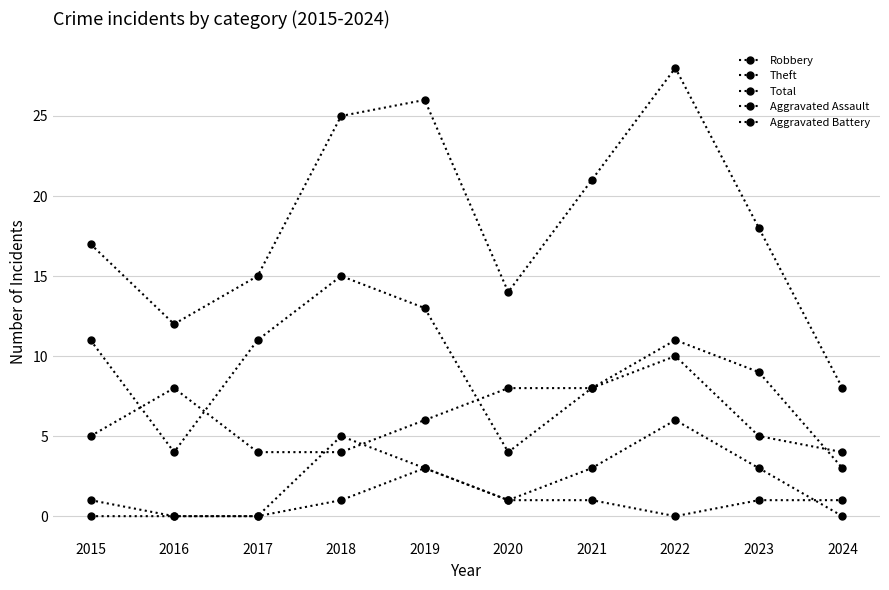

Is this an area chart (filled region under the line)?

No